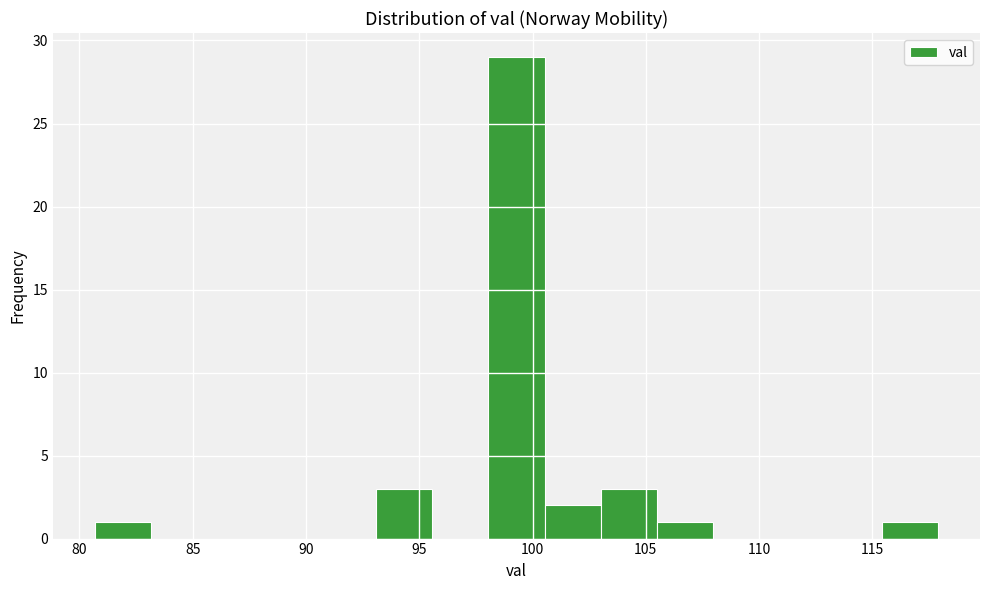

Which range on the x-axis has the tallest bar?

98.0 to 100.5